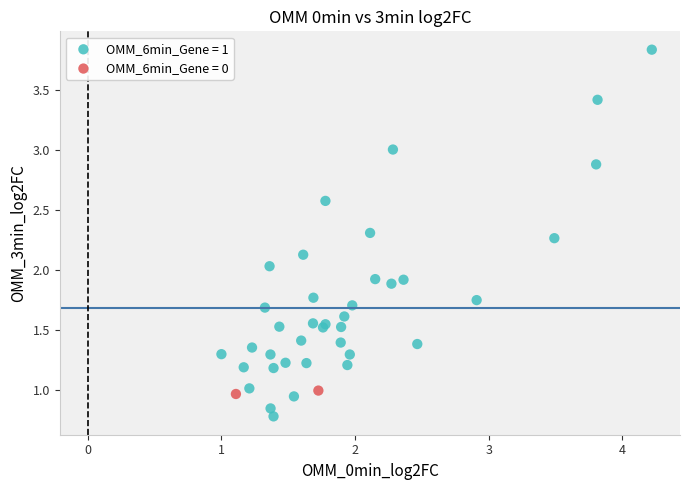

What are all the series names shown in the legend?

OMM_6min_Gene = 1, OMM_6min_Gene = 0